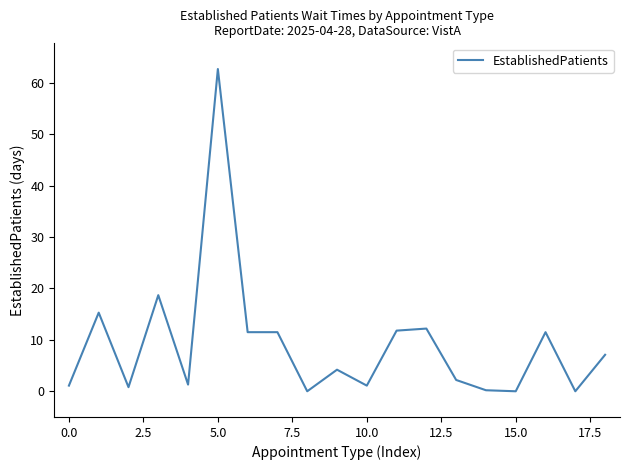

What is the difference between the maximum and minimum values?

62.7